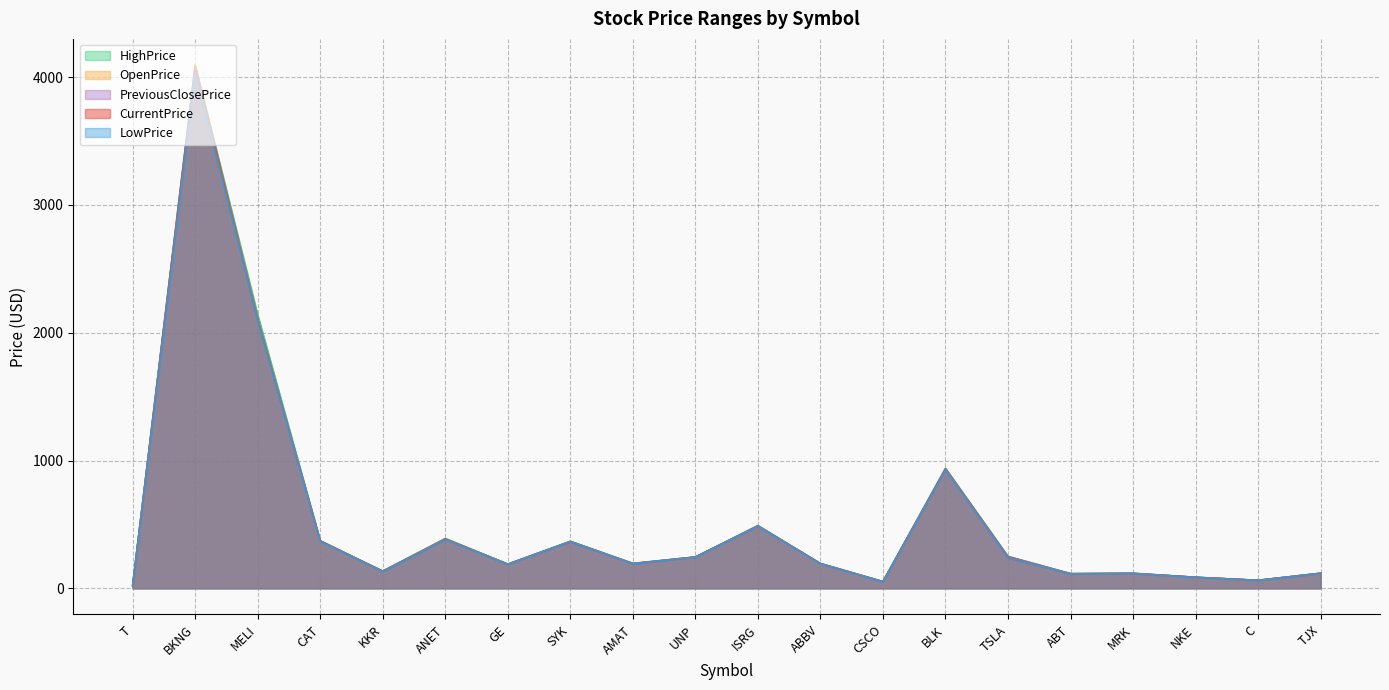

Is the value of OpenPrice at NKE greater than the value of HighPrice at TSLA?

No